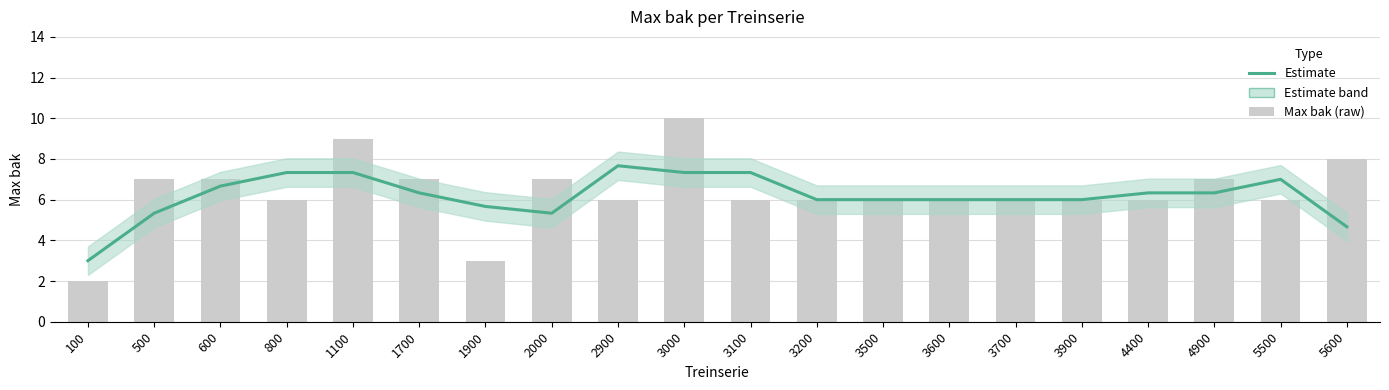

The chart shows a value of 7.3 at 3000. True or false?

True